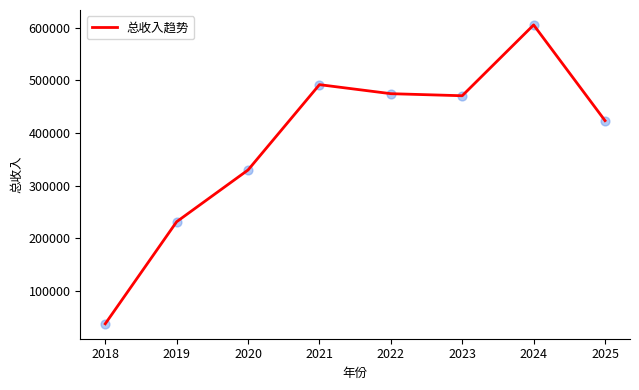

What is the change in value from 2018 to 2021?

+454447.7